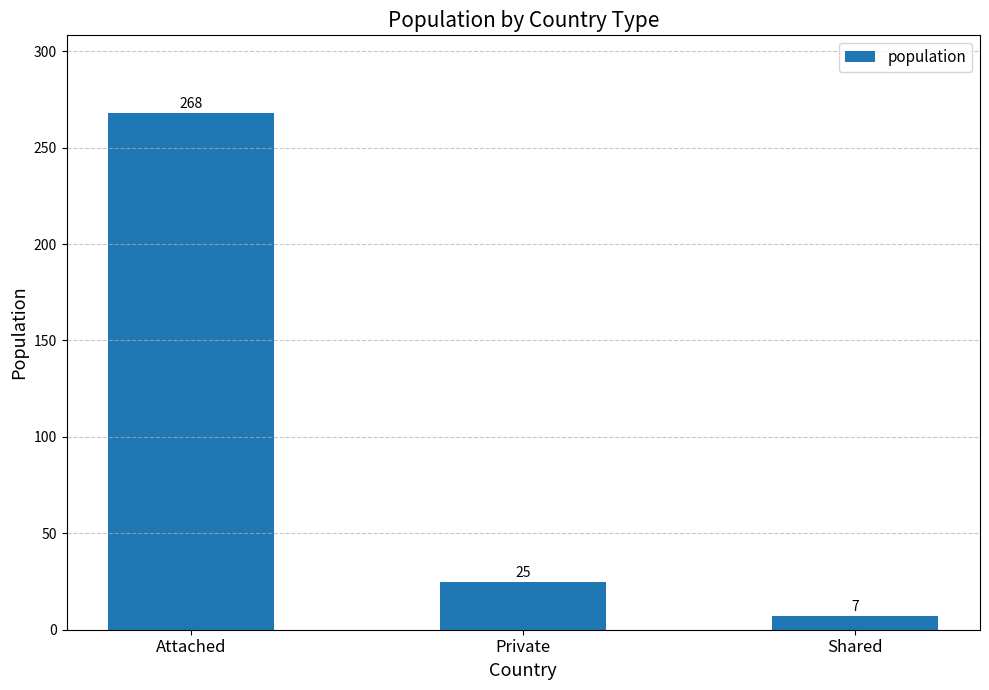

Rank the categories by value from lowest to highest.

Shared, Private, Attached